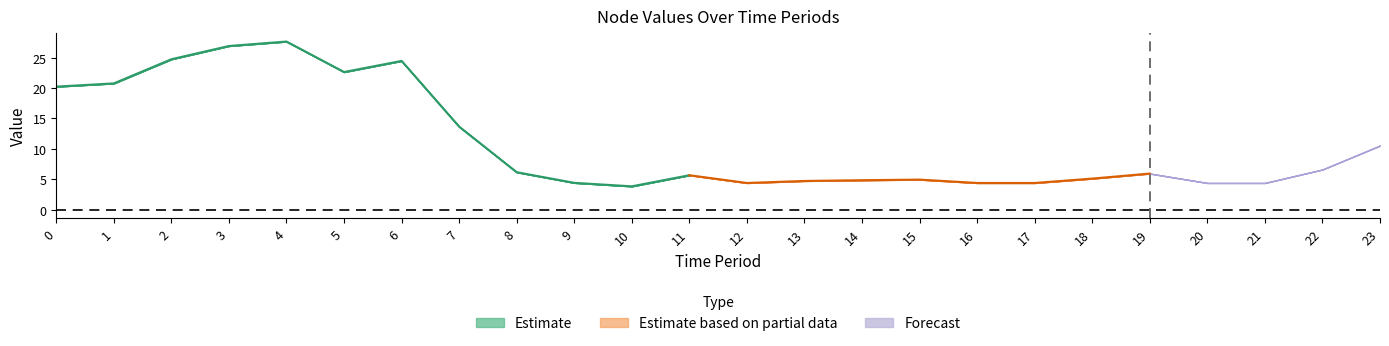

What is the difference between the maximum and minimum values in the Node 2 series?

23.8